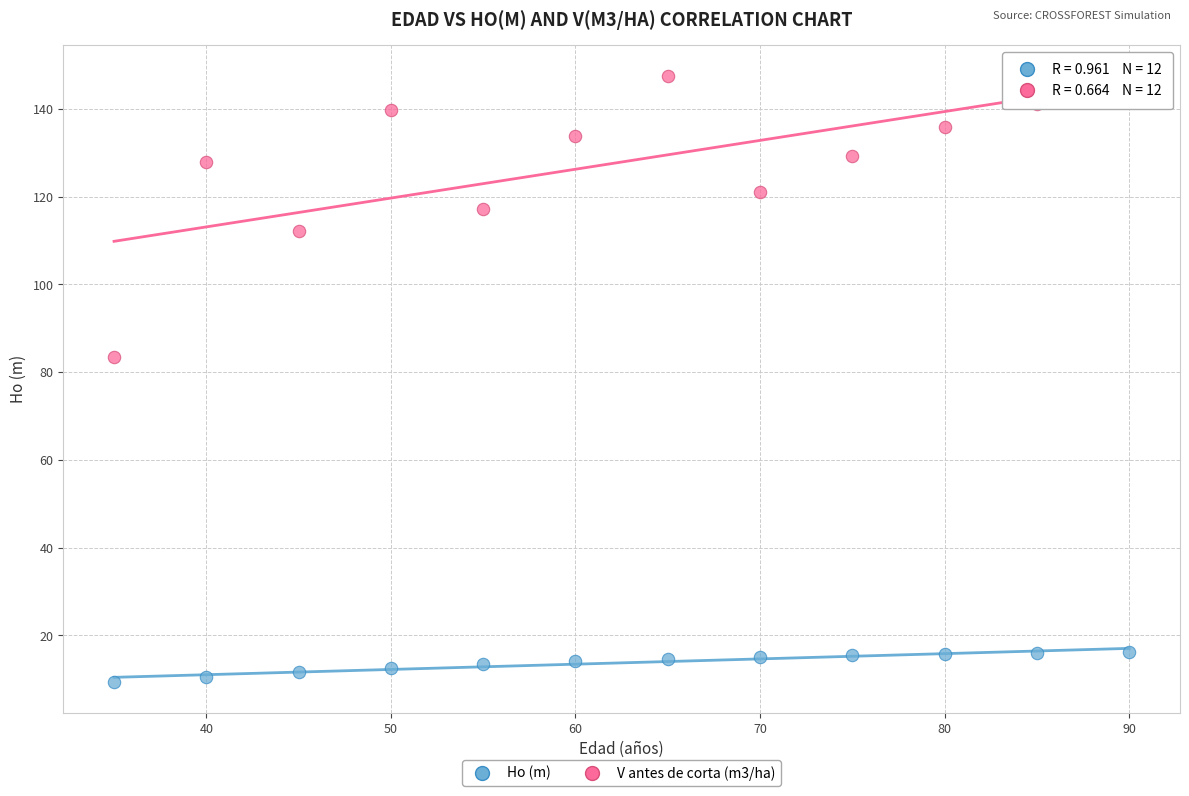

Across all data points, what is the range of Y values (max minus min)?

138.3